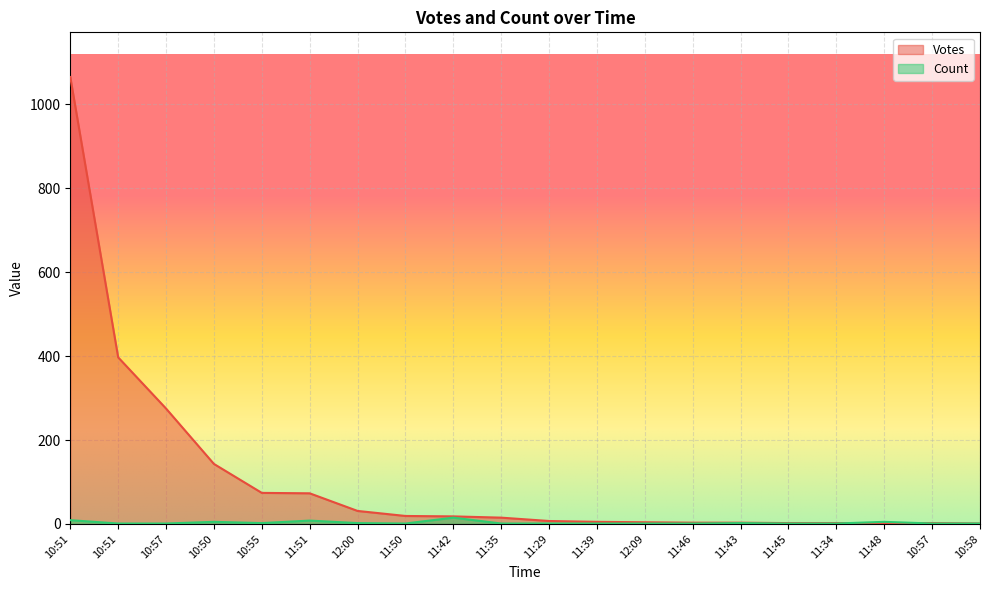

True or false: Count has more than 0 points higher than both neighbors.

True